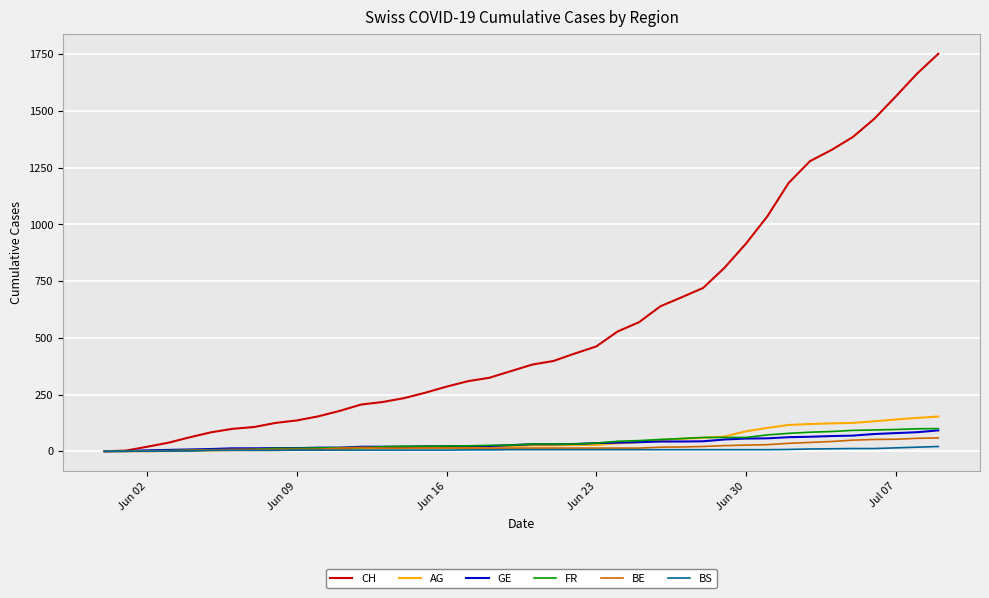

What is the greatest value displayed?

1752